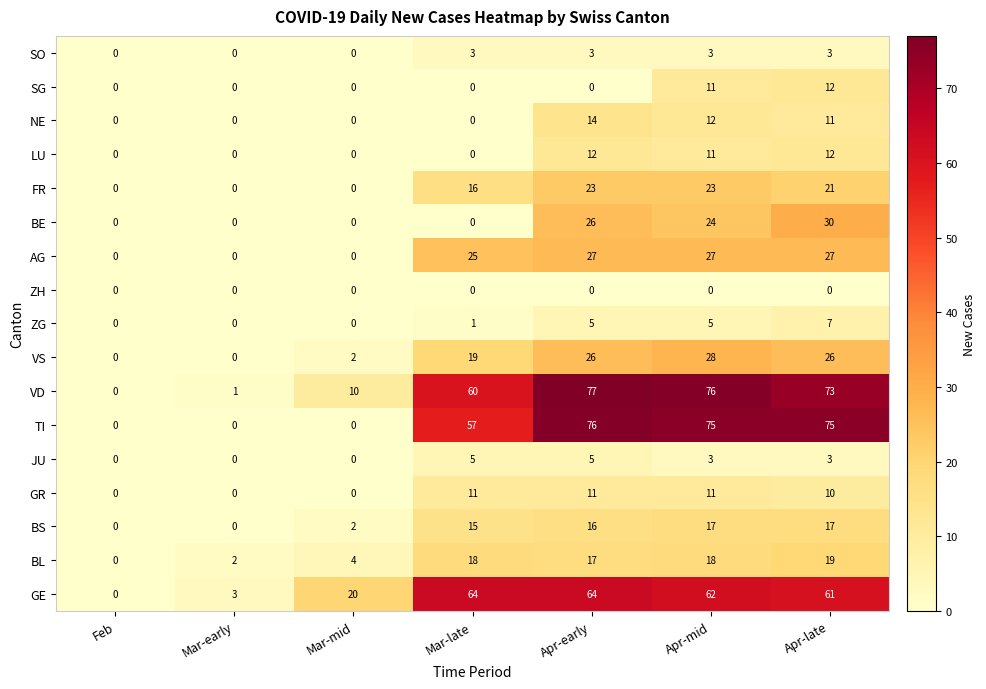

At which label does TI reach its peak?

Apr-early